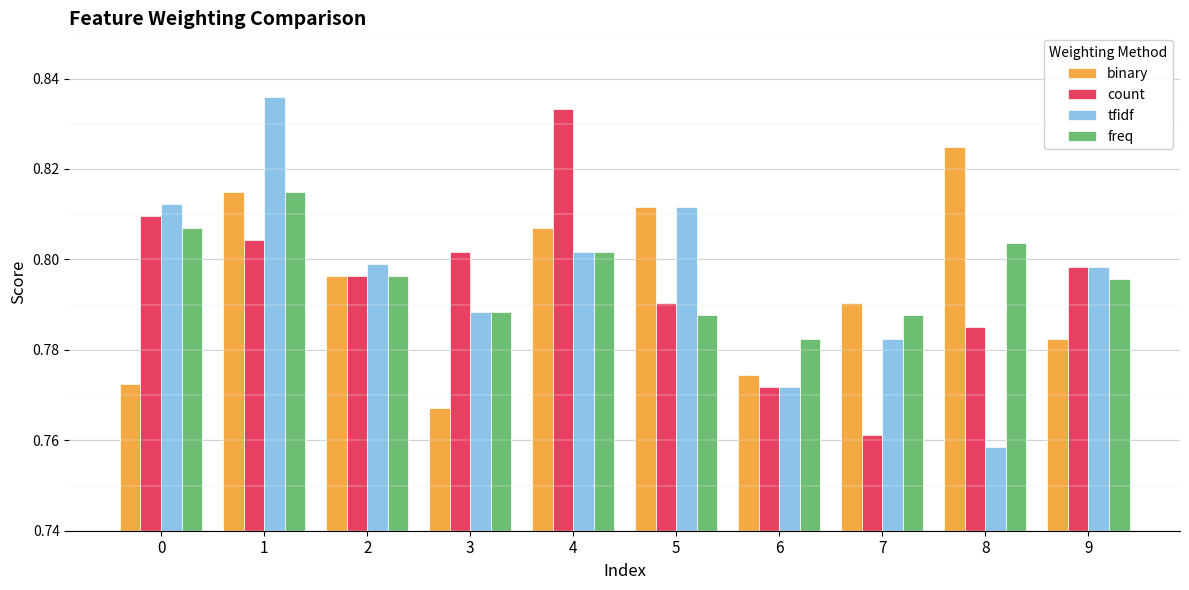

The value of binary at 5 is 1.1. True or false?

False